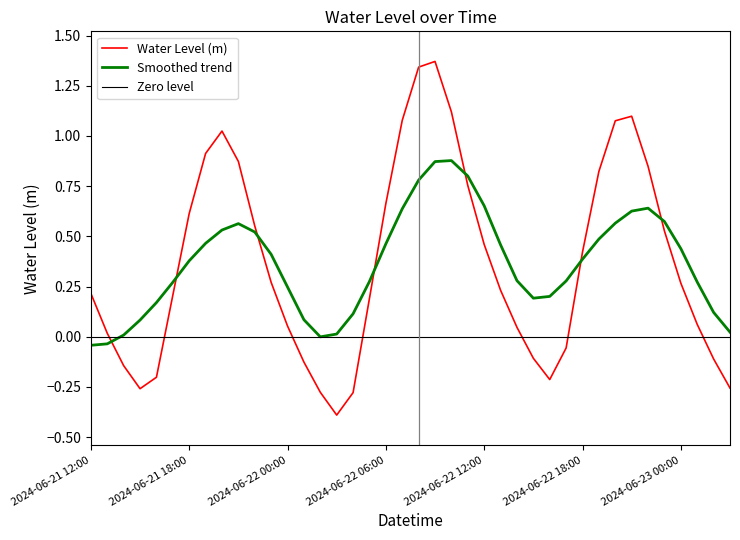

What is the minimum value for Water Level (m)?

-0.4